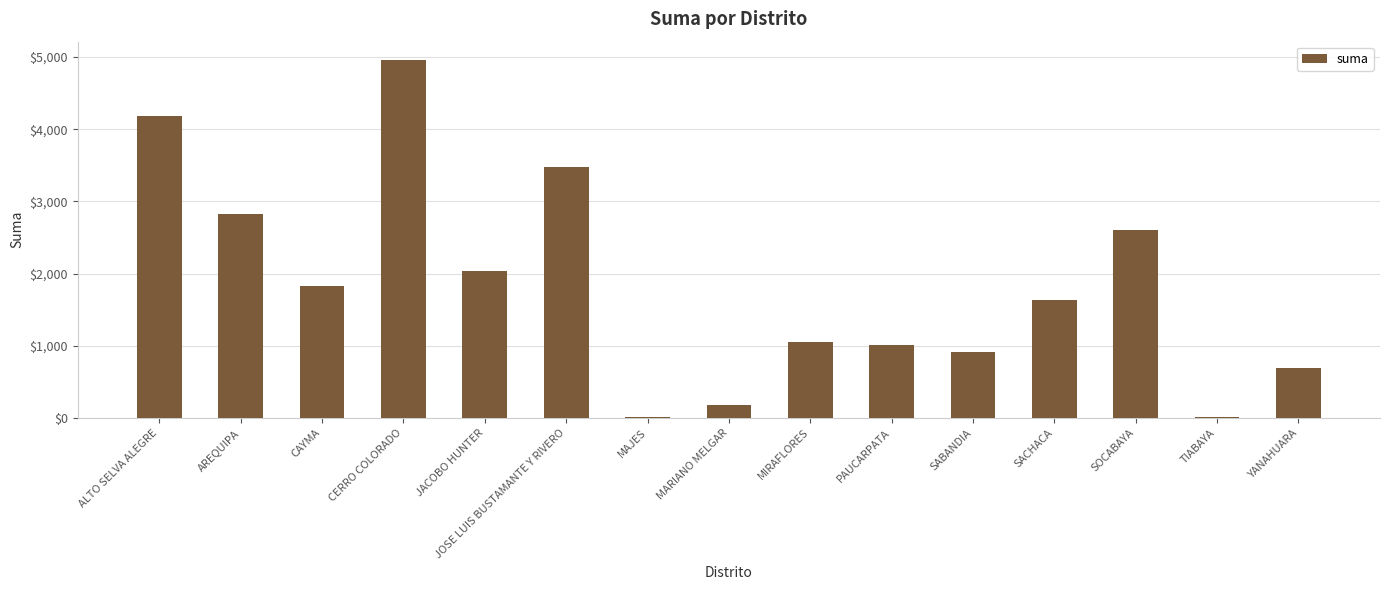

What is the maximum value shown in the chart?

4964.8